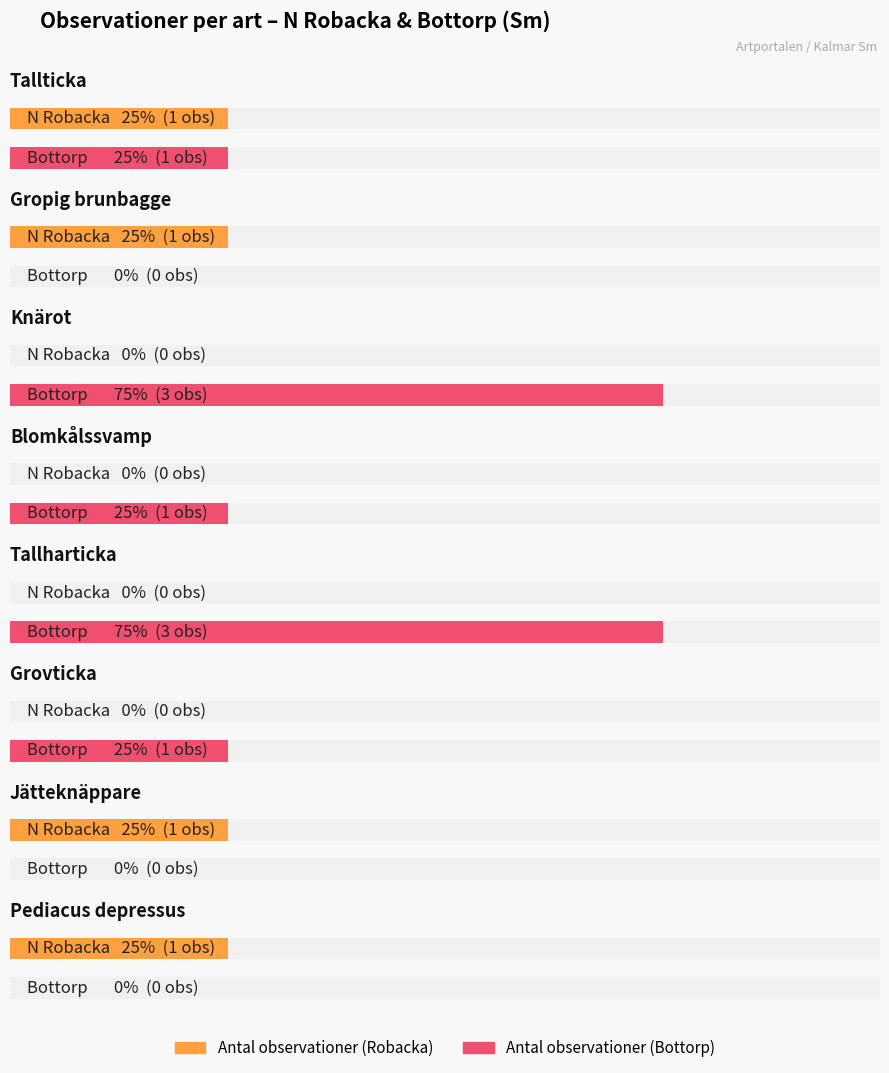

What is the label of the 7th bar from the left?

Jätteknäppare